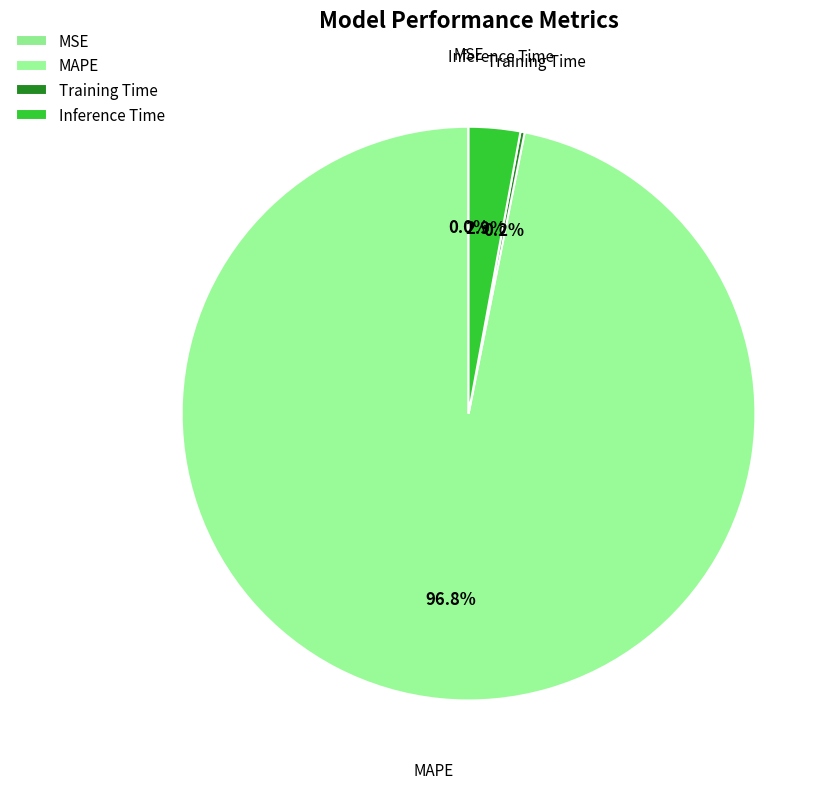

What is the change in value from Training Time to Inference Time?

+0.9